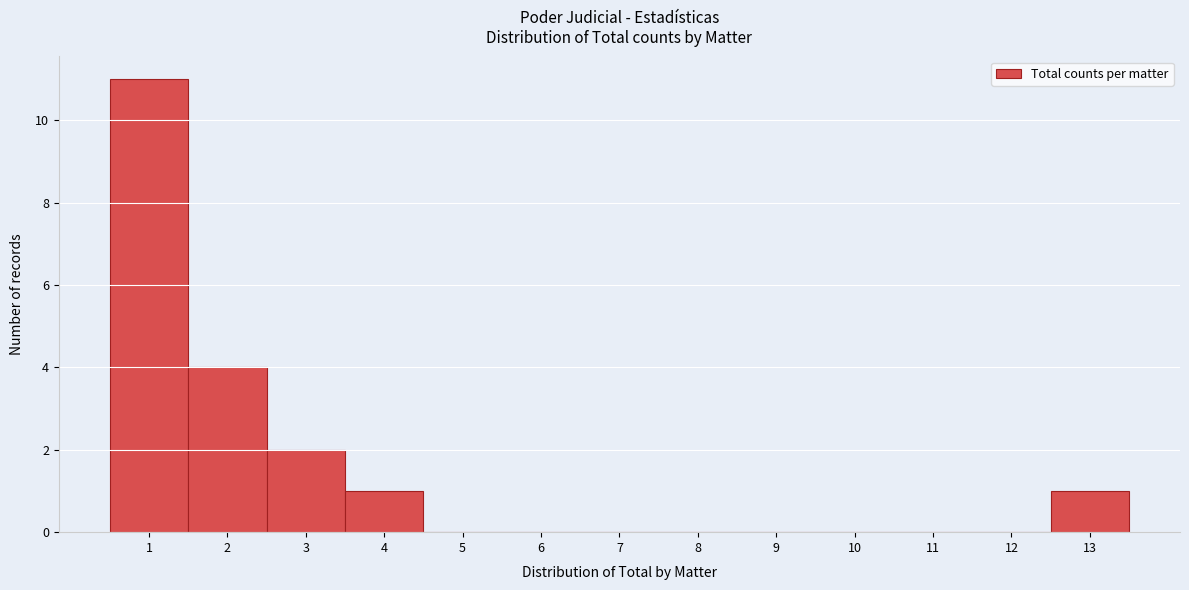

How tall is the bar that spans 12.5 to 13.5 on the x-axis? The values are not printed on the chart, so give them approximately, as read against the axis.

1